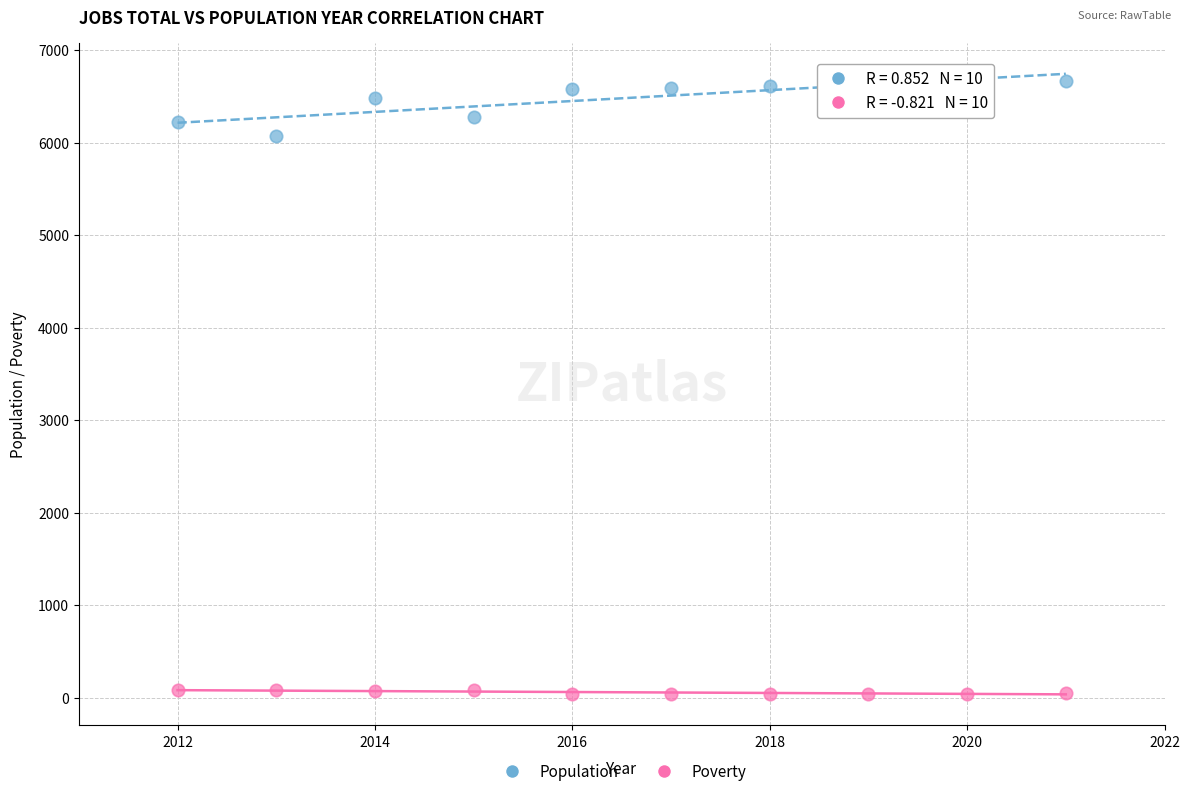

Across all data points, what is the range of Y values (max minus min)?

6621